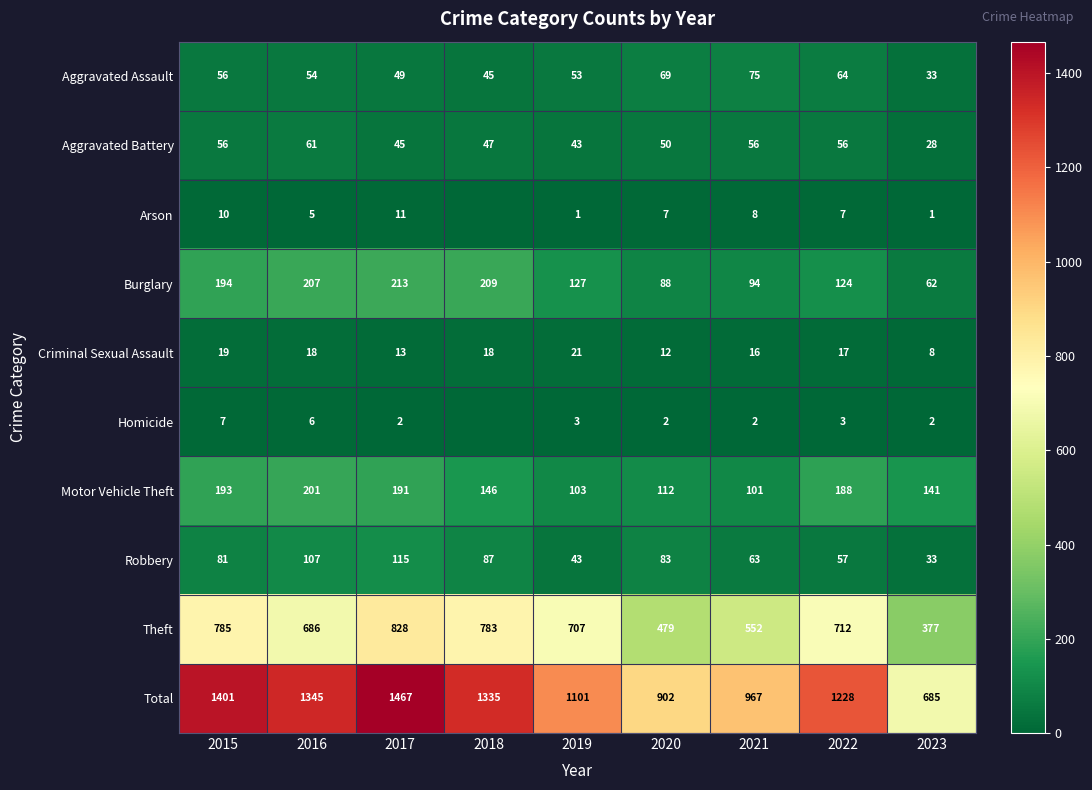

What is the lowest value of the Criminal Sexual Assault series?

8